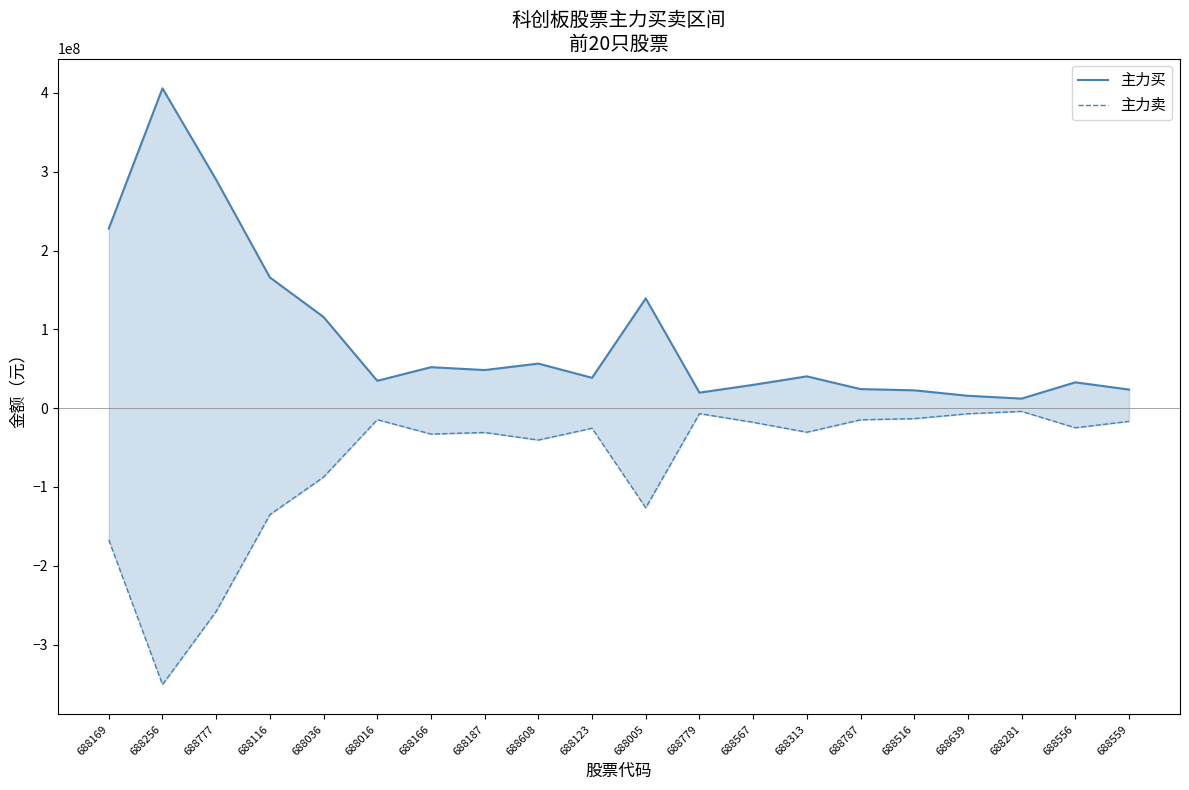

Reading right to left, what are all the values shown in this chart?

主力买: 688559=23619731	688556=32779368	688281=12124689	688639=15698314	688516=22632701	688787=24198347	688313=40349862	688567=29566669	688779=19687910	688005=139240716	688123=38512474	688608=56560444	688187=48353173	688166=51977354	688016=34698496	688036=115636254	688116=165890101	688777=289766861	688256=405770176	688169=227929918
主力卖: 688559=-16752289	688556=-24873244	688281=-4119321	688639=-7096338	688516=-13290251	688787=-14775223	688313=-30516031	688567=-17955033	688779=-6927560	688005=-126424635	688123=-25466553	688608=-40431214	688187=-30878766	688166=-32863776	688016=-14561695	688036=-87406166	688116=-135146691	688777=-257875432	688256=-350721843	688169=-167138239